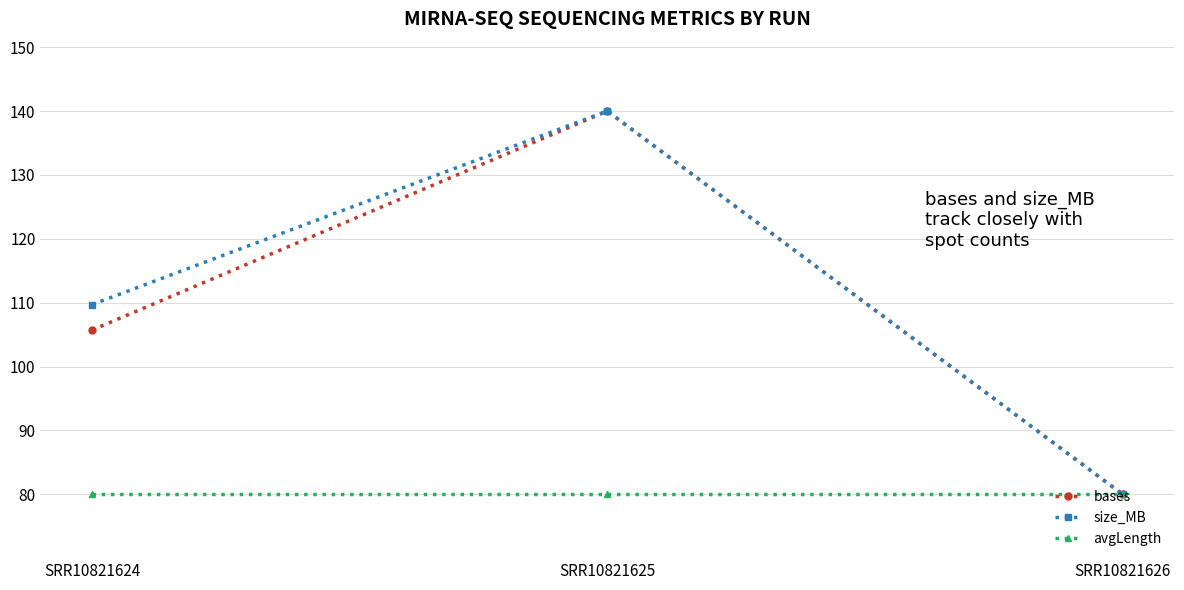

What is the greatest value displayed?

140.0